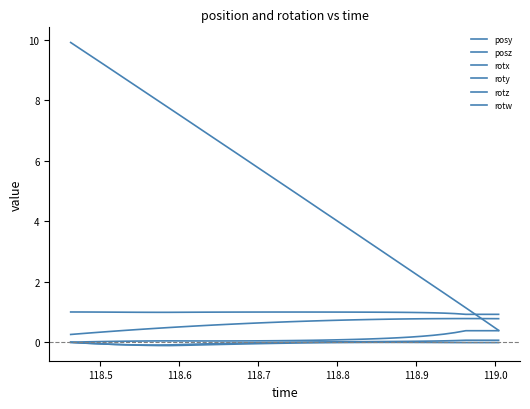

Is this an area chart (filled region under the line)?

No